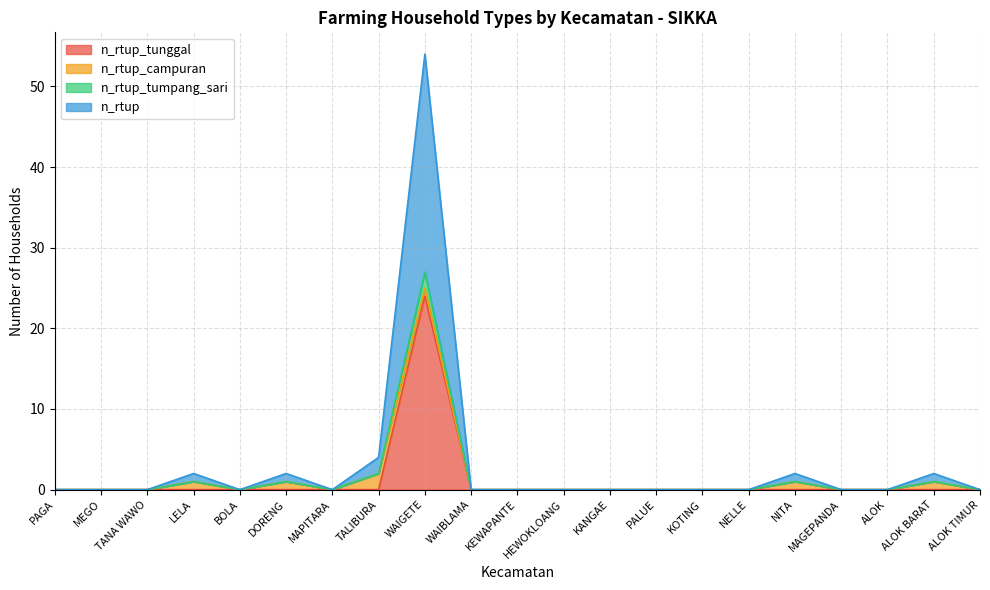

What is the maximum value for n_rtup?

54